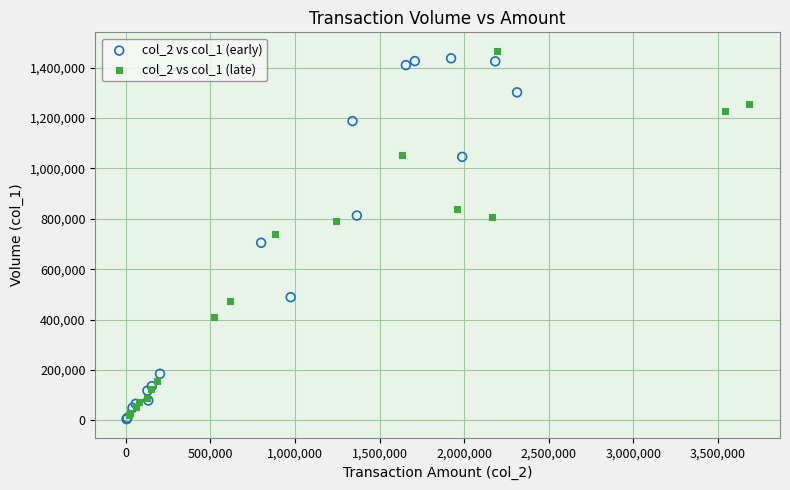

What are all the series names shown in the legend?

col_2 vs col_1 (early), col_2 vs col_1 (late)